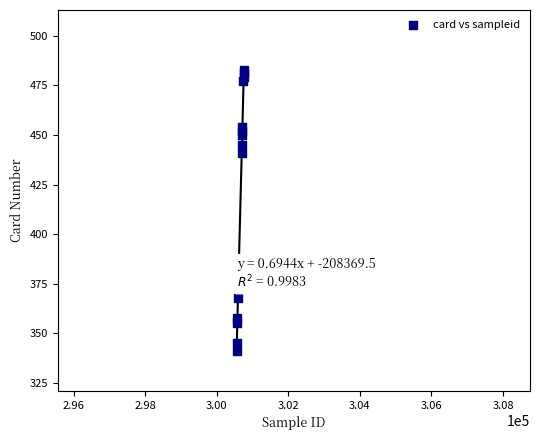

What Y value in the scatter plot is closest to 412?

441